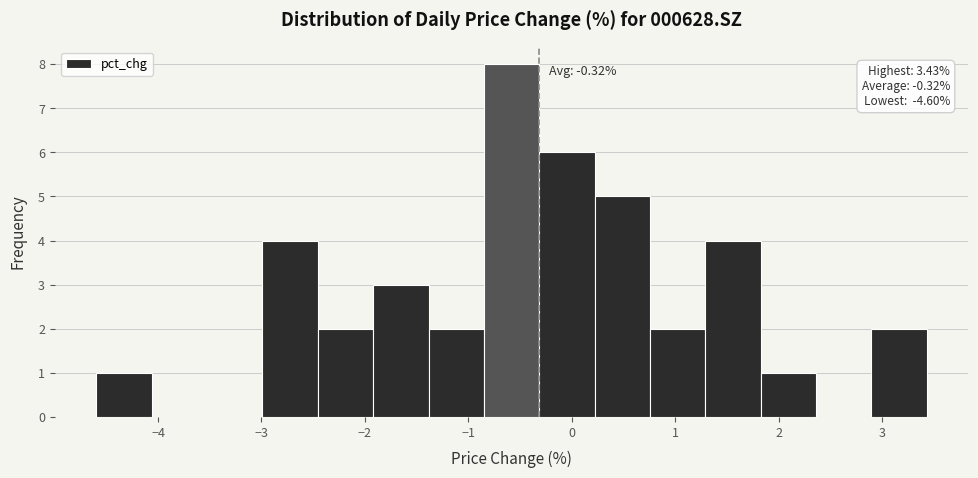

Over which range of the x-axis is the bar tallest?

-0.8 to -0.3